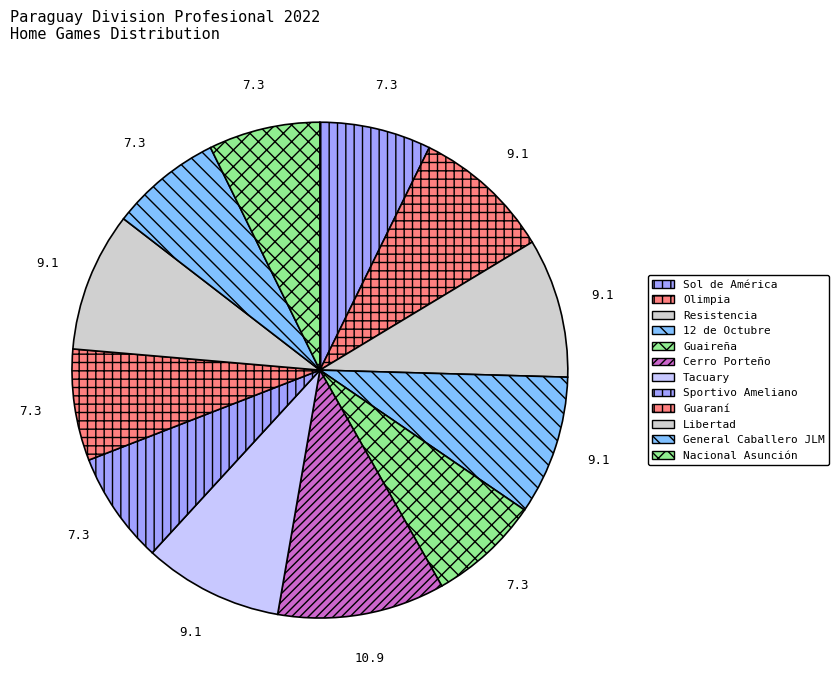

Do Libertad and Guaraní together represent more than half of the pie?

No